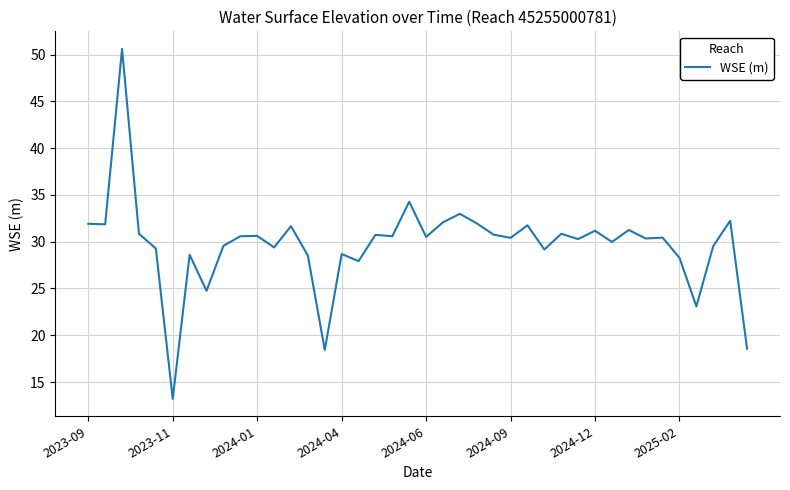

What is the difference between the maximum and minimum values?

37.4